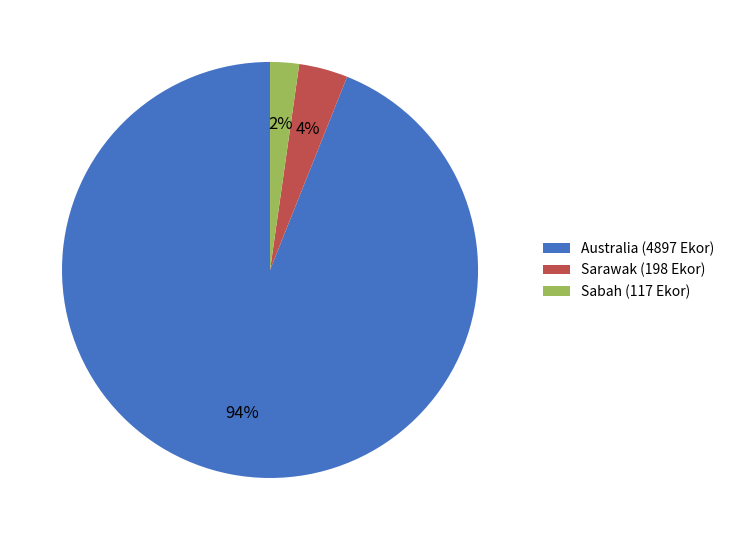

Which category has the smallest portion of the pie?

Sabah